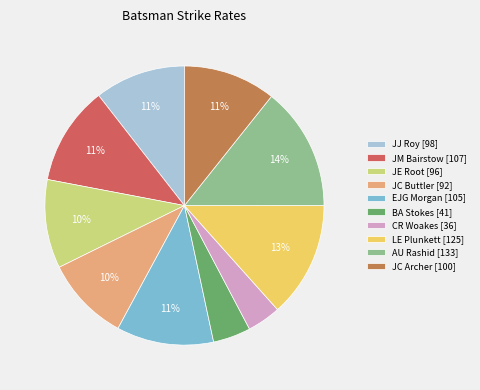

To the nearest percent, what is the average slice percentage?

10%